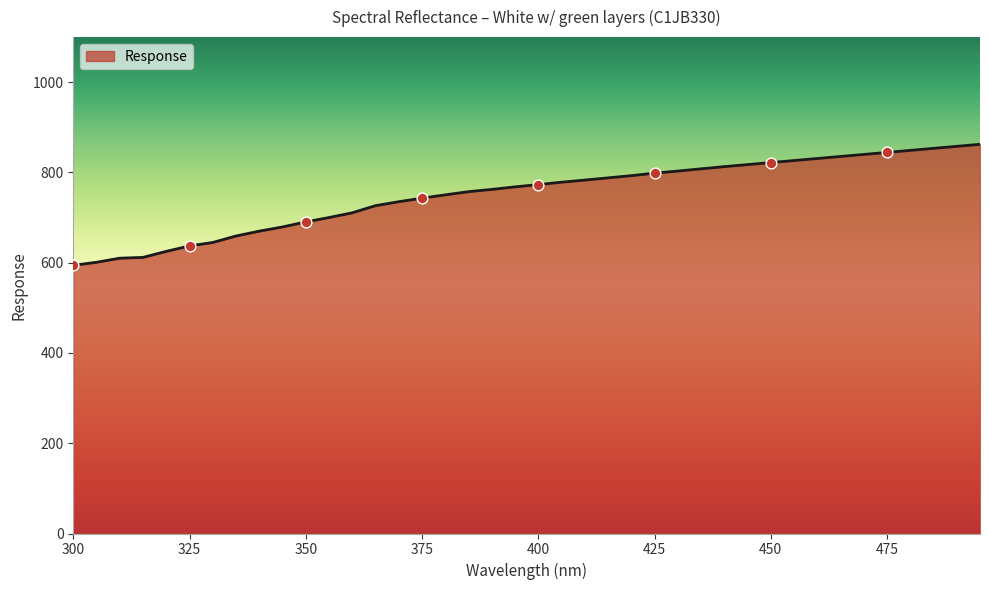

What is the difference between the maximum and minimum values?

268.2